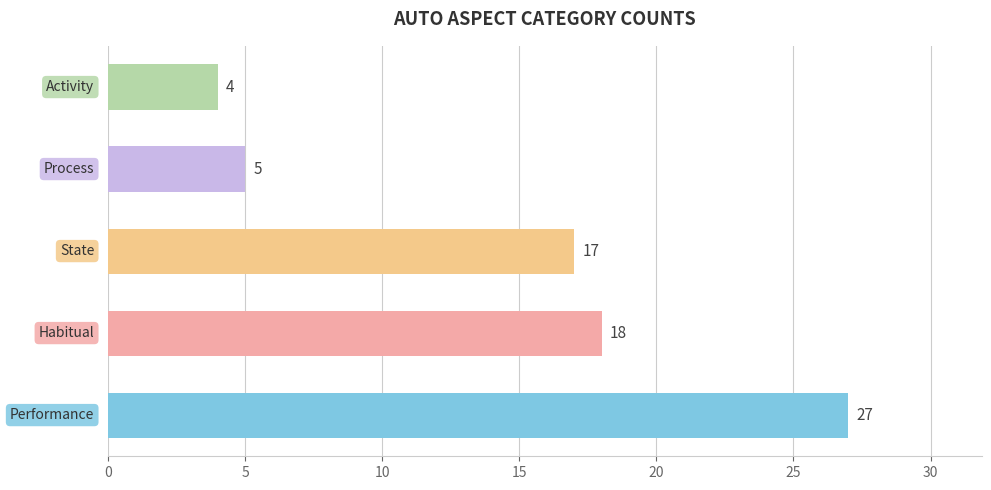

Reading bottom to top, list all the values displayed in this chart.

27	18	17	5	4